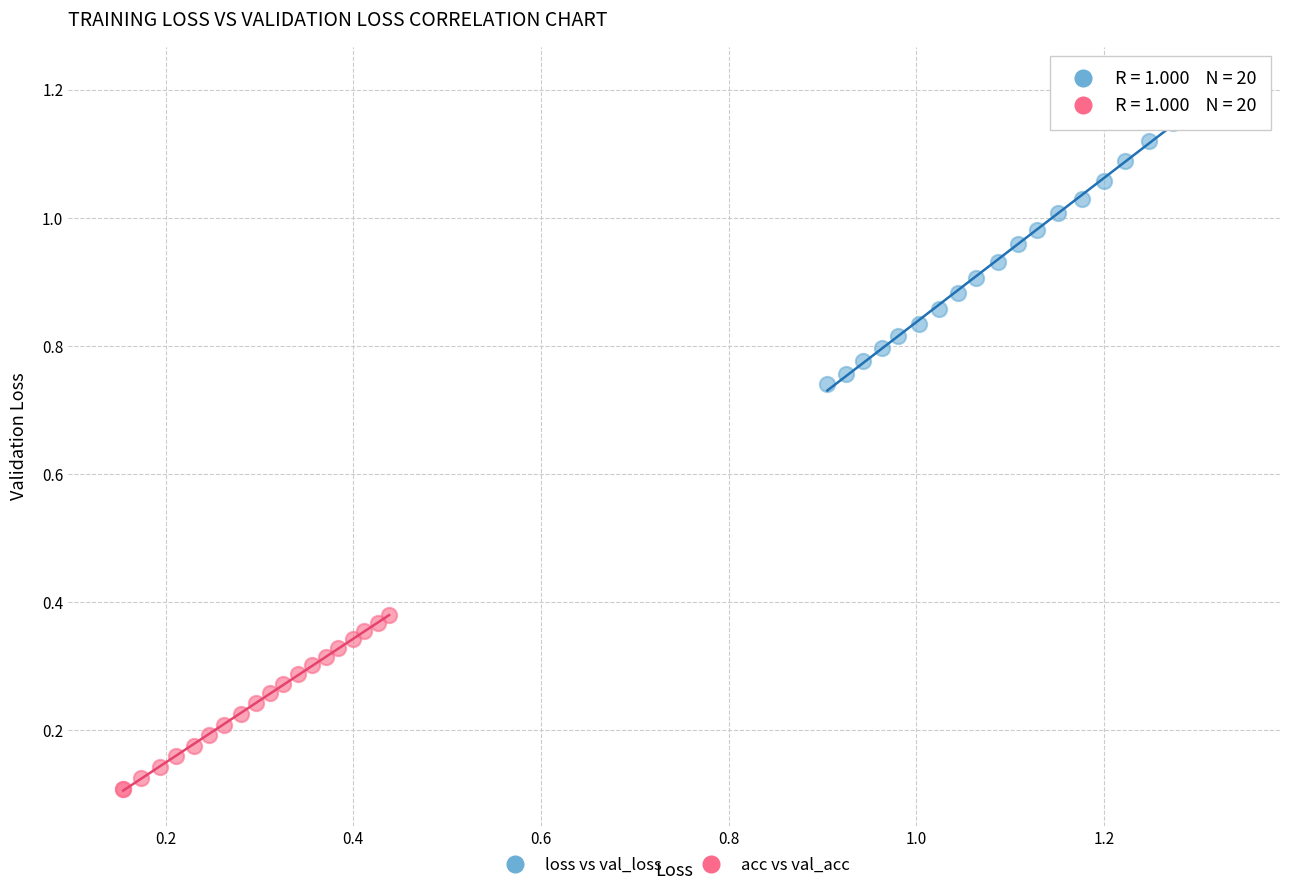

Which series reaches the minimum Y coordinate?

acc vs val_acc